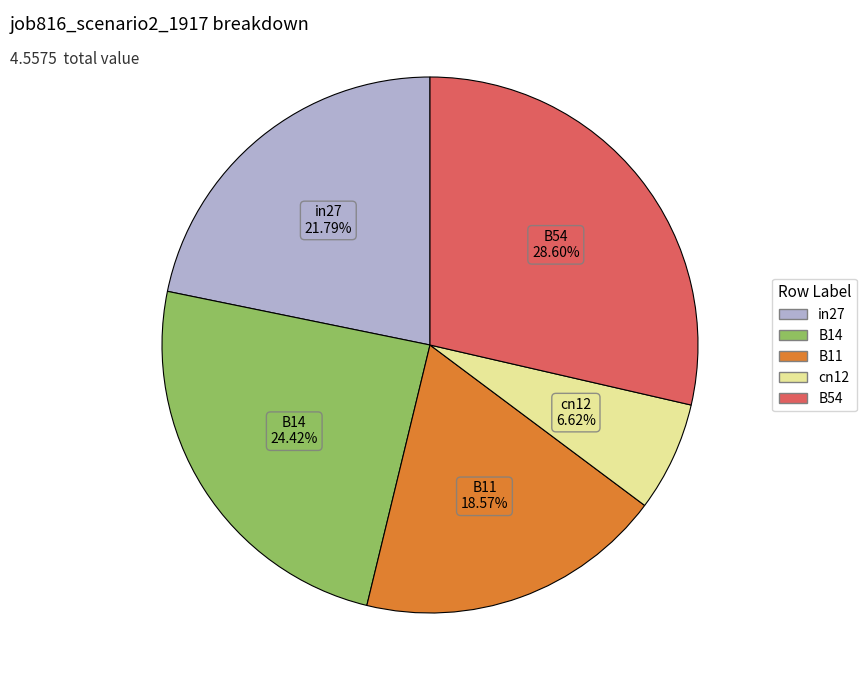

To the nearest percent, what is the combined percentage of B14 and B54?

53%